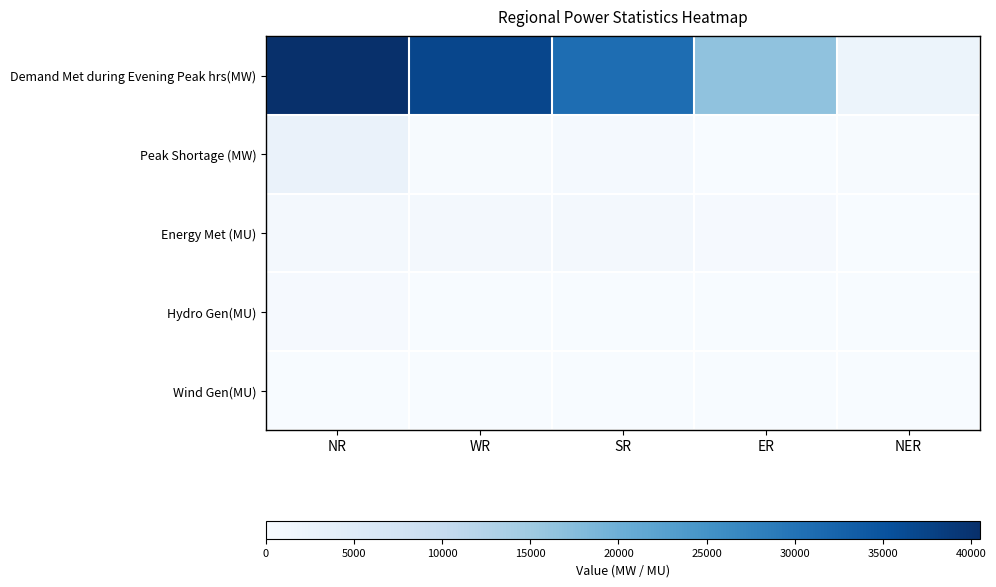

Reading left to right, extract all data points from this chart.

Demand Met during Evening Peak hrs(MW): NR=40508	WR=36875	SR=30914	ER=16487	NER=2138
Peak Shortage (MW): NR=2611	WR=239	SR=500	ER=150	NER=179
Energy Met (MU): NR=901	WR=838	SR=743	ER=347	NER=38
Hydro Gen(MU): NR=371	WR=58	SR=96	ER=71	NER=23
Wind Gen(MU): NR=7	WR=42	SR=35	ER=0	NER=0